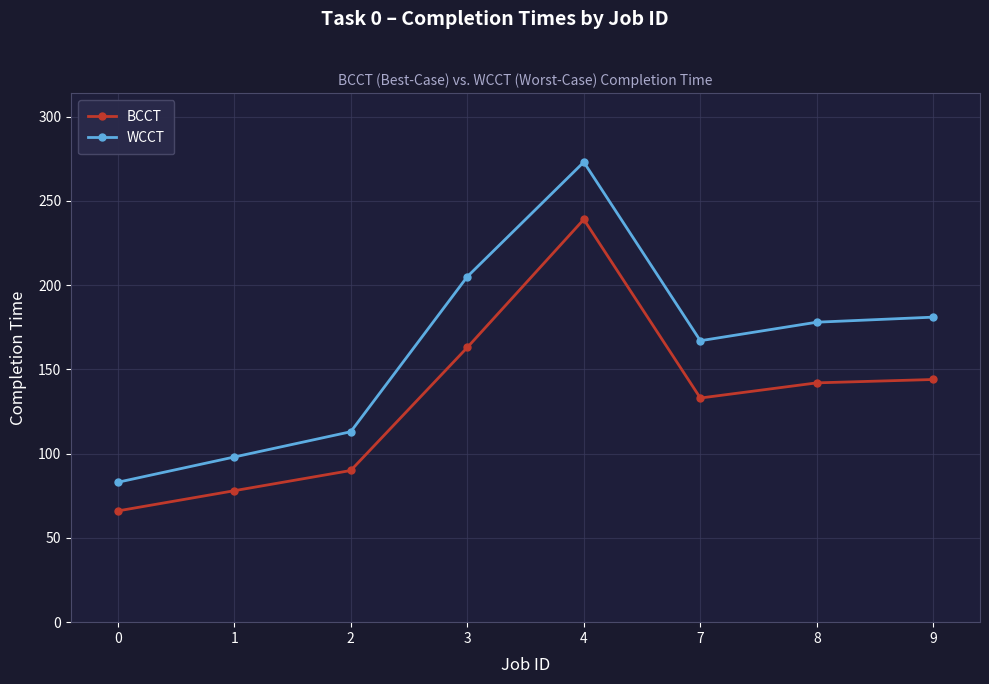

What is the value of the BCCT point at the 2nd from the left?

78